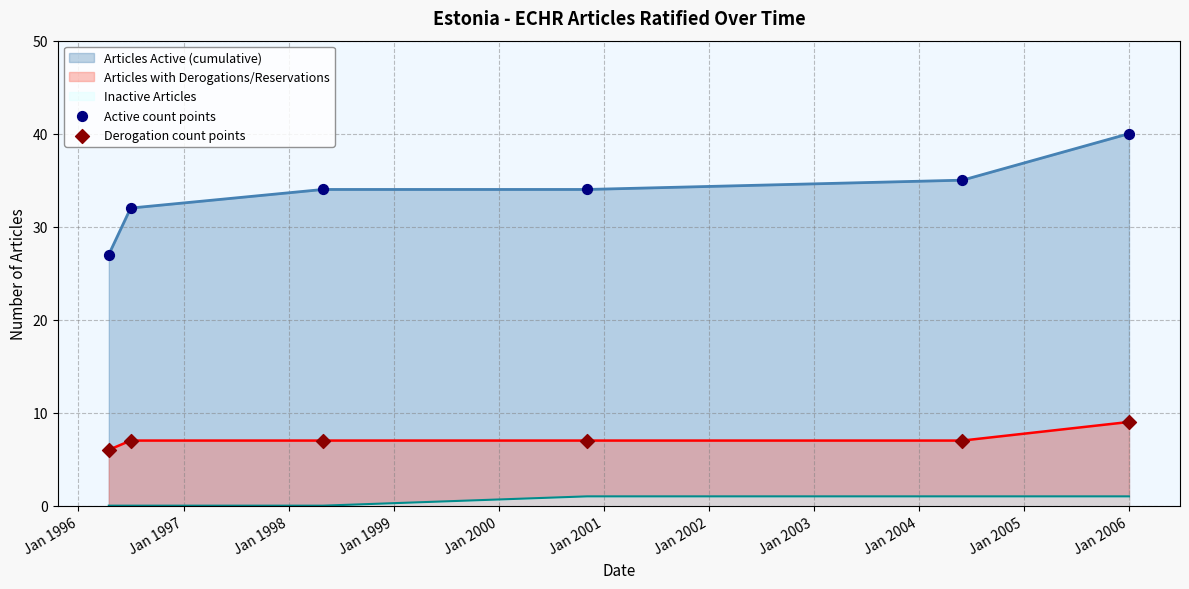

Which series has the largest total across all categories?

Articles Active (cumulative)